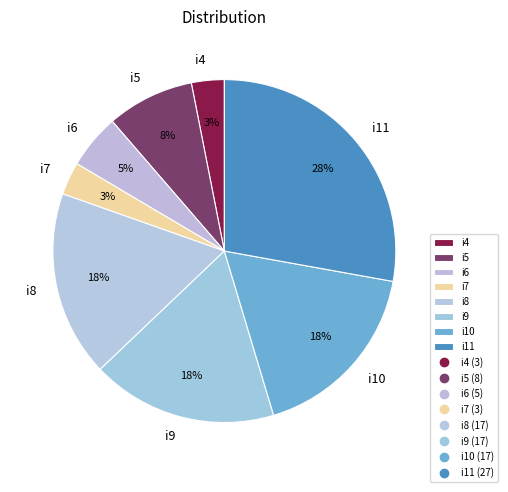

The i11 slice represents 20% of the pie. True or false?

False